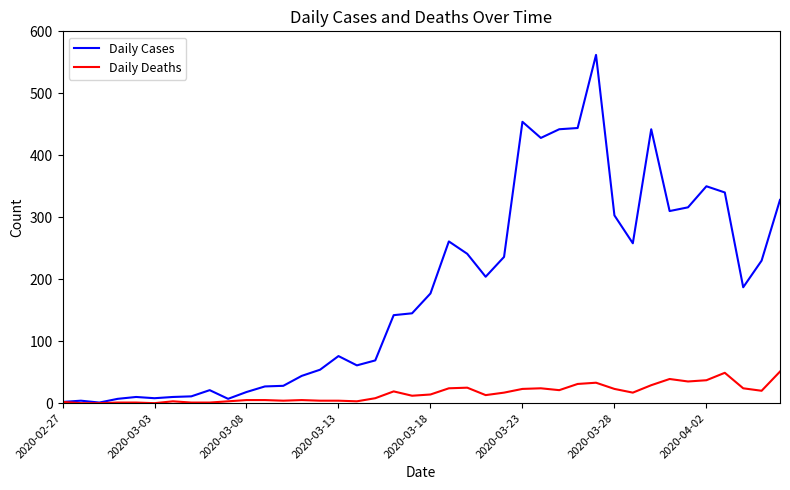

At how many categories does at least one series exceed 438?

5